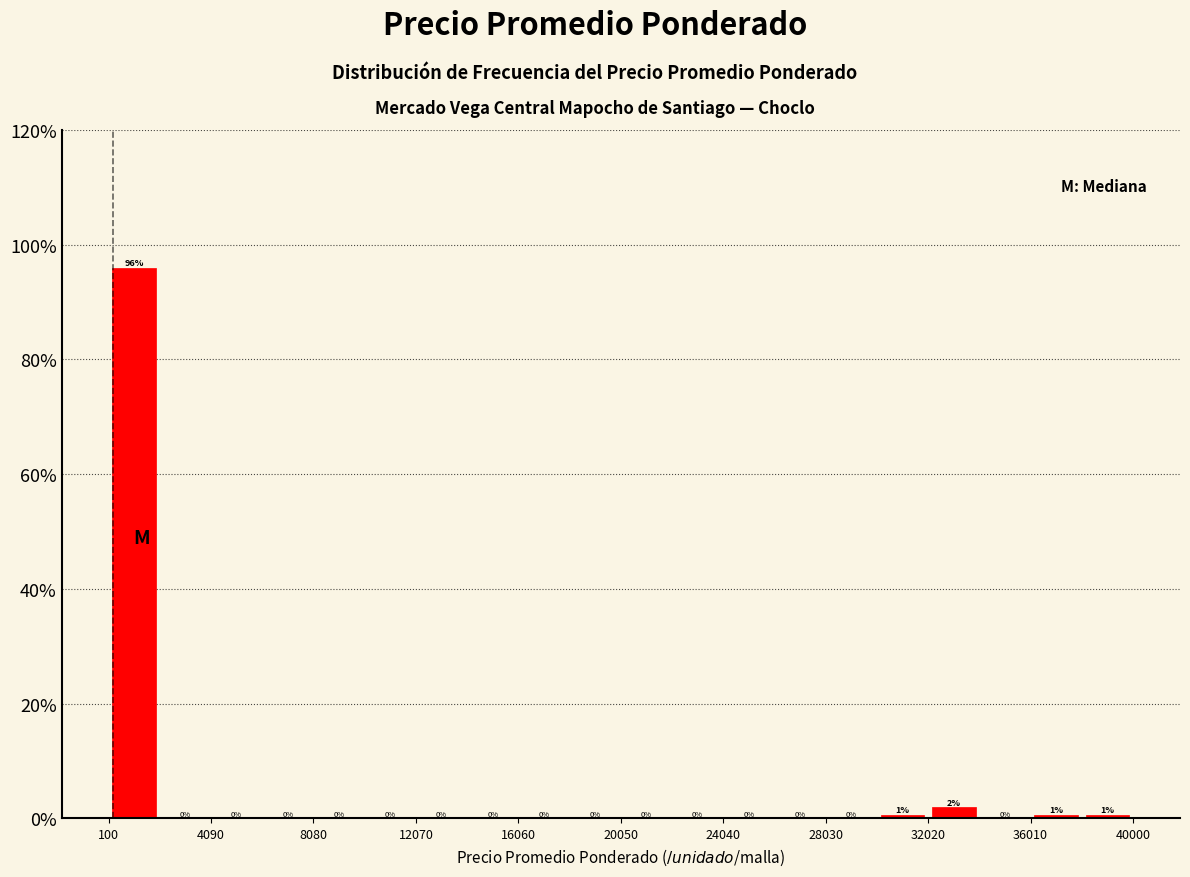

Read against the x-axis, roughly where is the centre of the tallest bar?

1000